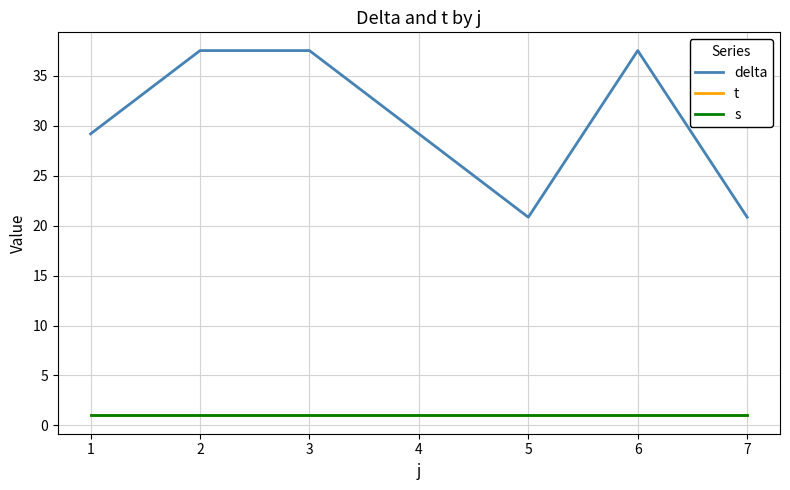

What is the approximate value of delta at 2?

37.5